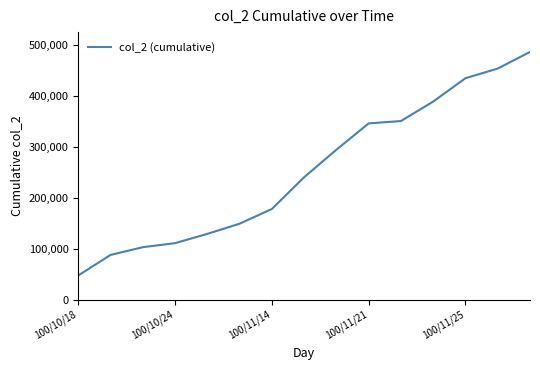

What is the difference between the maximum and minimum values?

438740